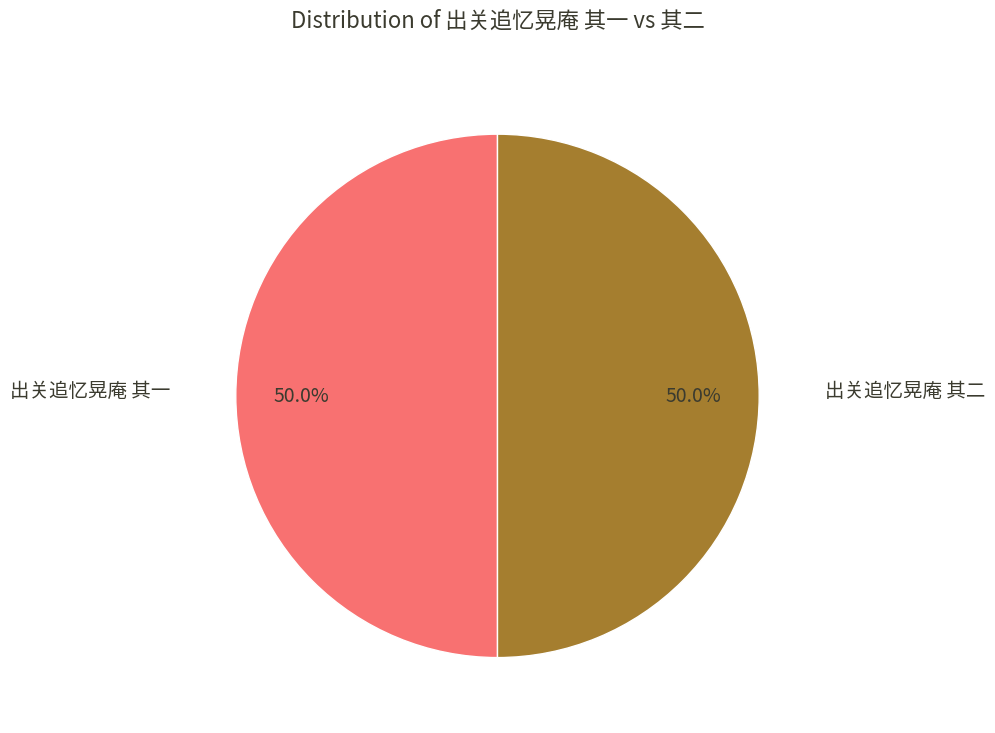

Count the number of slices in the pie.

2